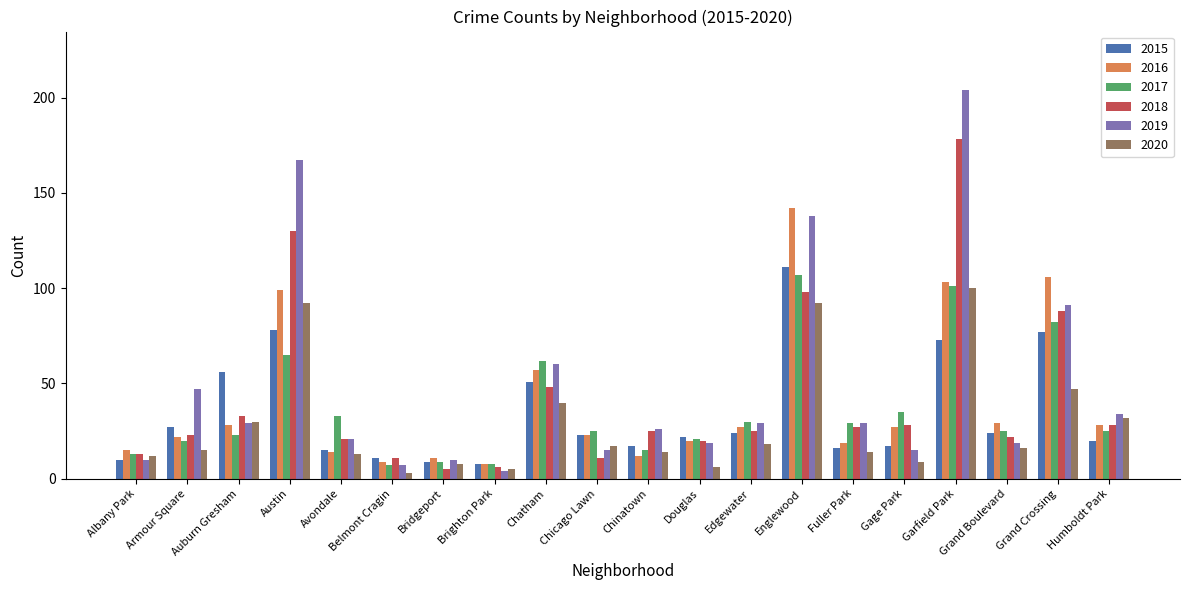

At how many categories does at least one series exceed 75?

4